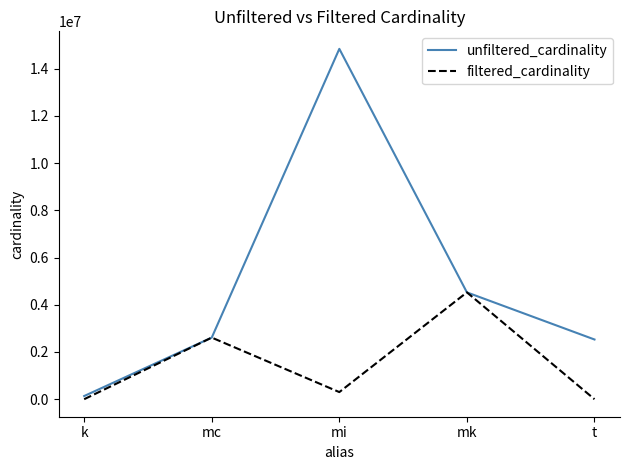

Does the chart display data point markers on the line(s)?

No